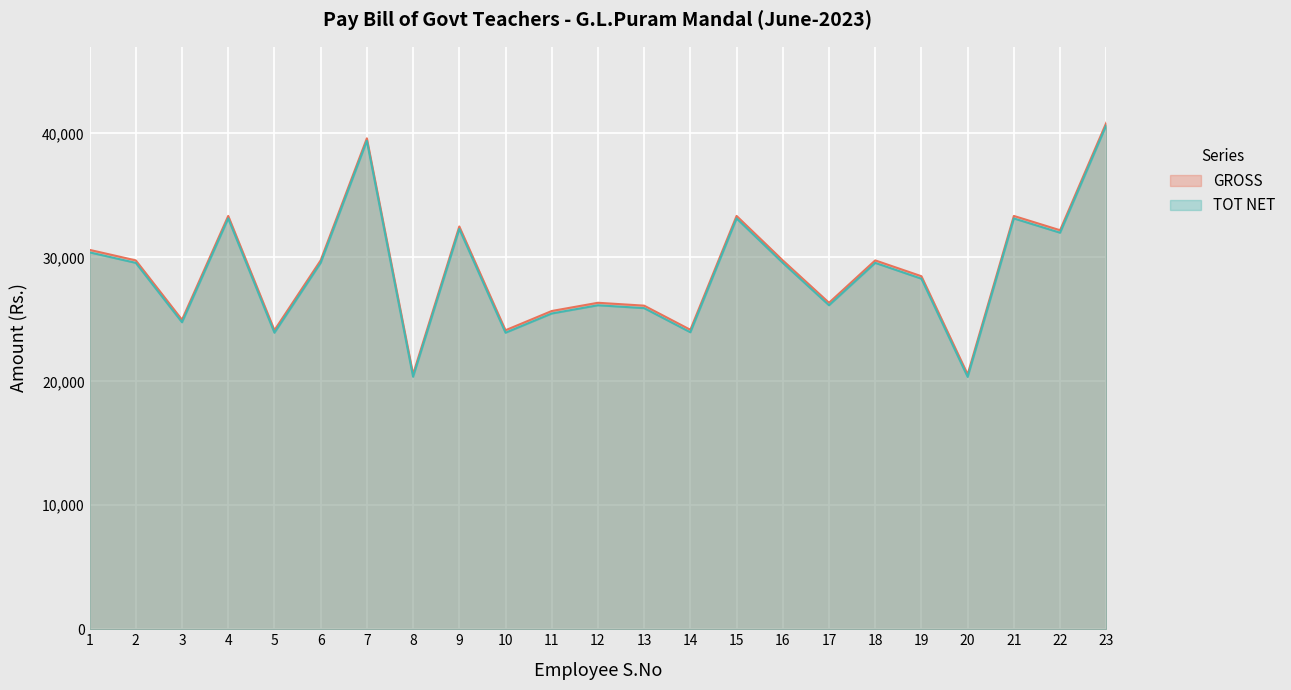

What is the total value across all series at 2?

59308